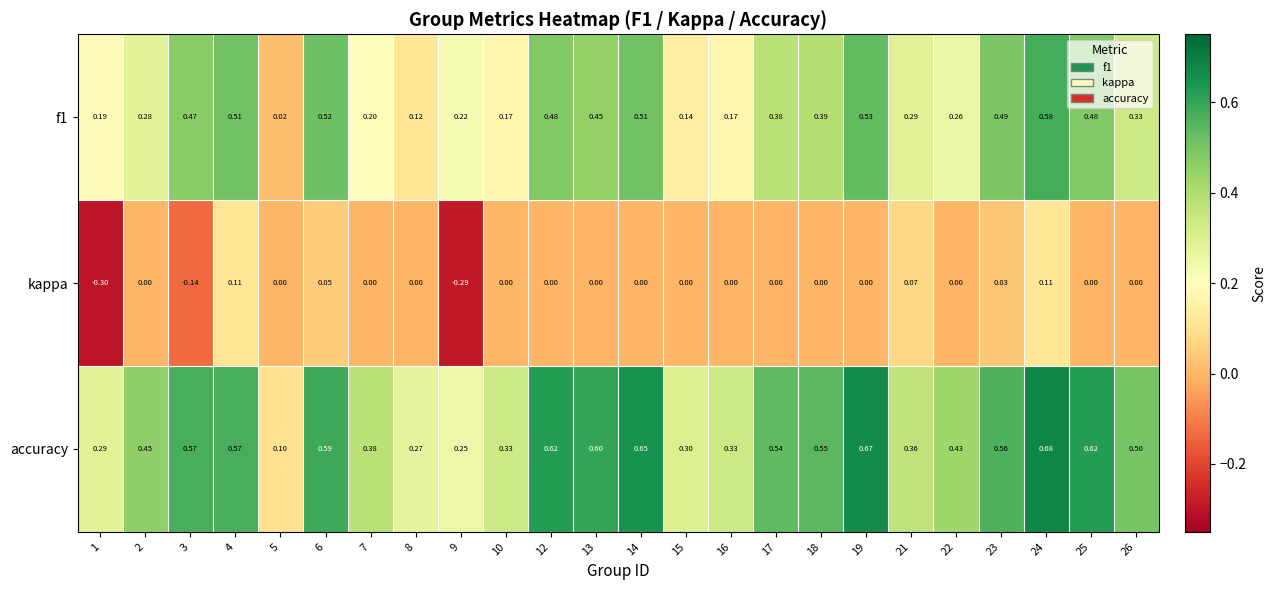

Which series has the largest total across all categories?

accuracy